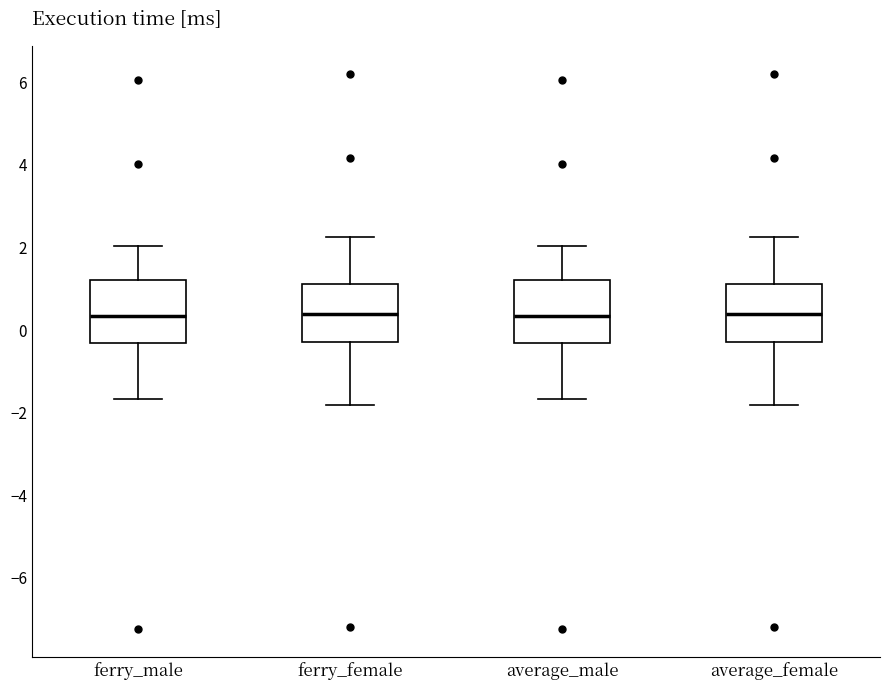

Reading left to right, transcribe this box plot: for each box, give where its median line is, the range the box spans, and where its two whiskers end, as read against the y-axis. The values are not printed on the chart, so give them approximately, as read against the axis.

ferry_male: median 0.4, box -0.4 to 1.2, whiskers -1.6 to 2.0
ferry_female: median 0.4, box -0.2 to 1.2, whiskers -1.8 to 2.2
average_male: median 0.4, box -0.4 to 1.2, whiskers -1.6 to 2.0
average_female: median 0.4, box -0.2 to 1.2, whiskers -1.8 to 2.2